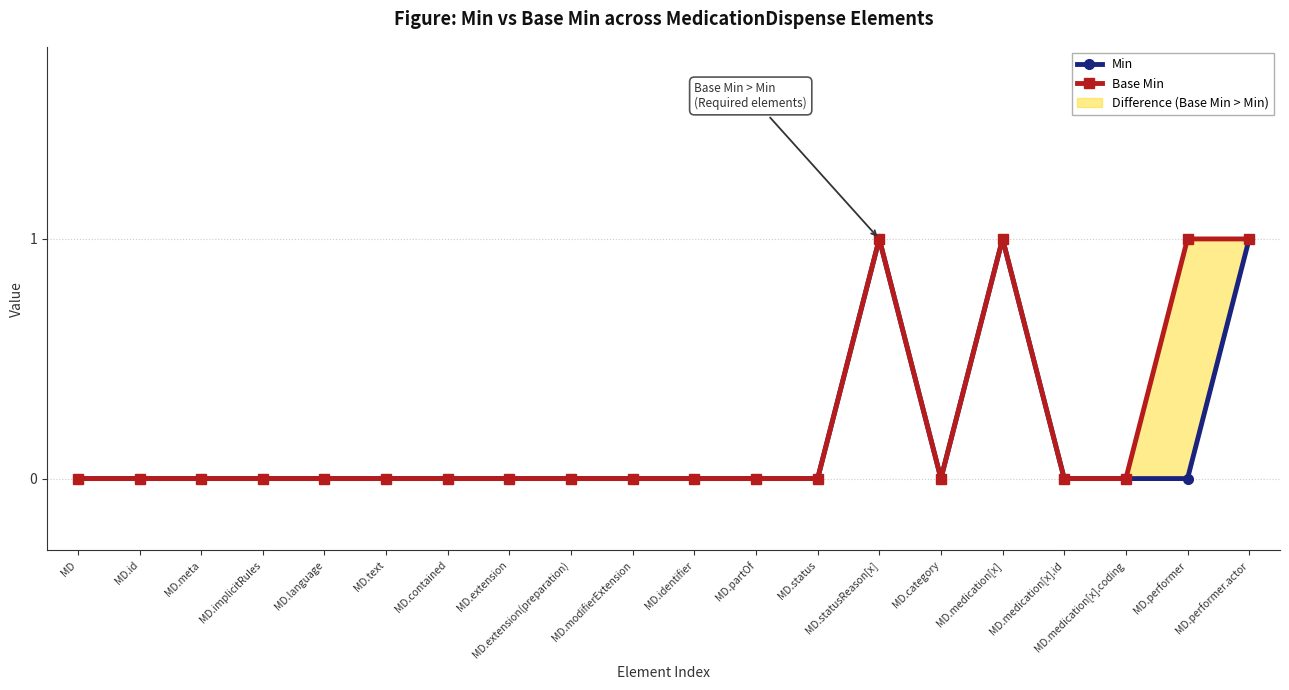

The value of Base Min at MD.extension(preparation) is 0. True or false?

True